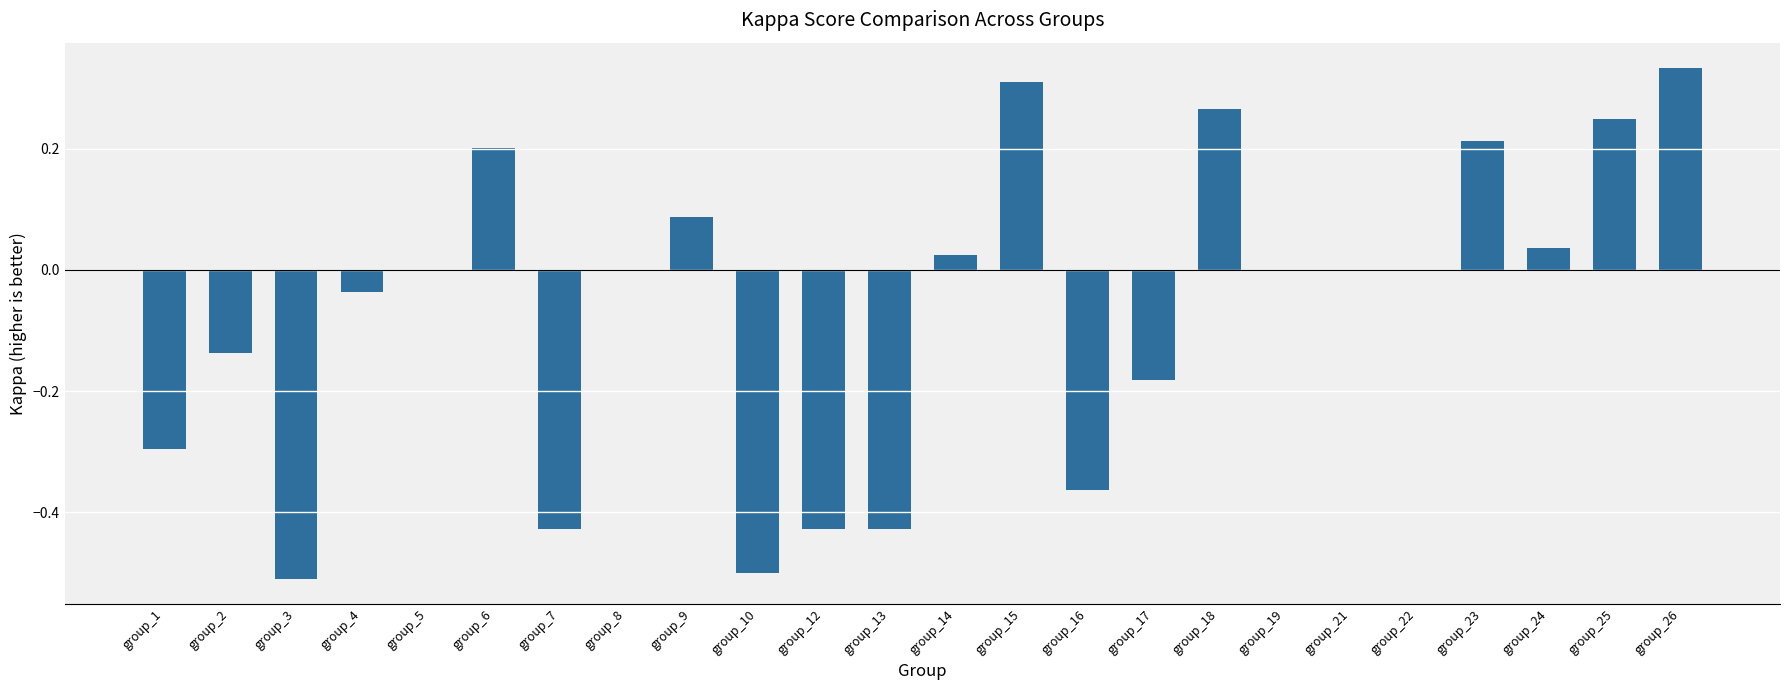

Which category has the highest value across all series?

group_26